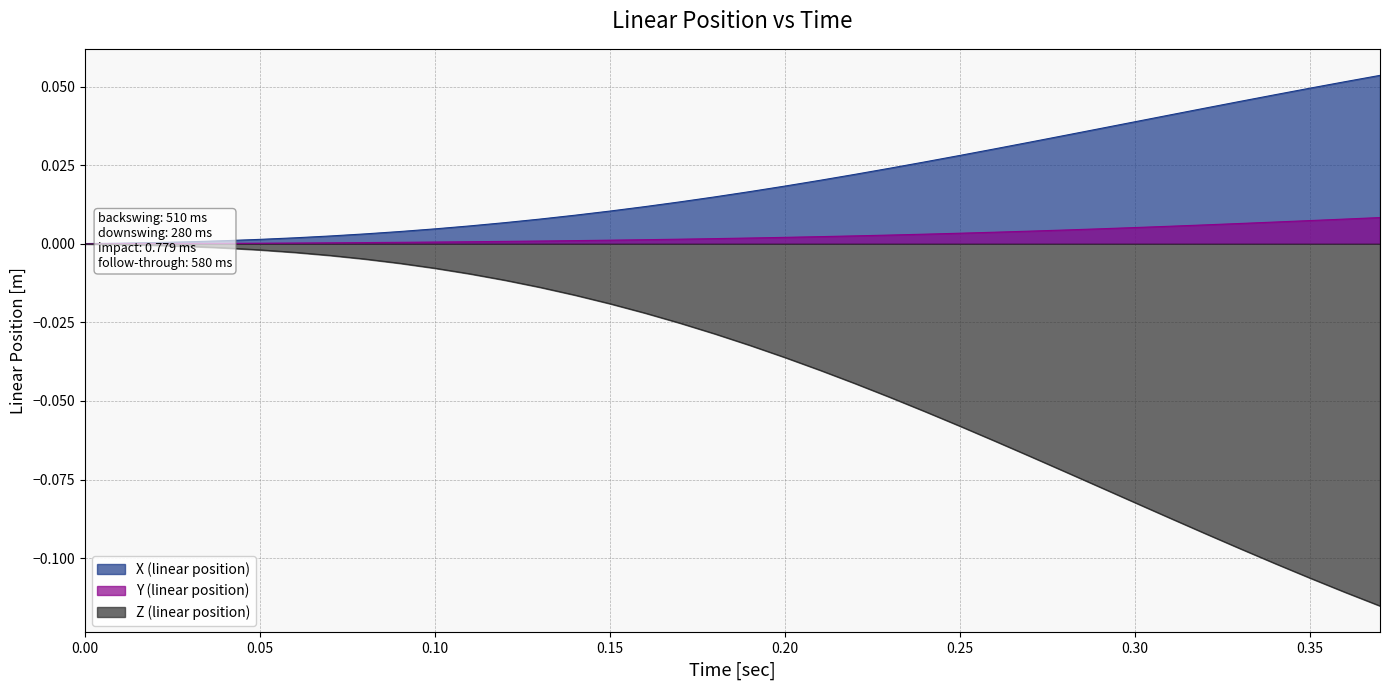

At 0.29, list the series in order from largest to smallest.

X (linear position), Y (linear position), Z (linear position)